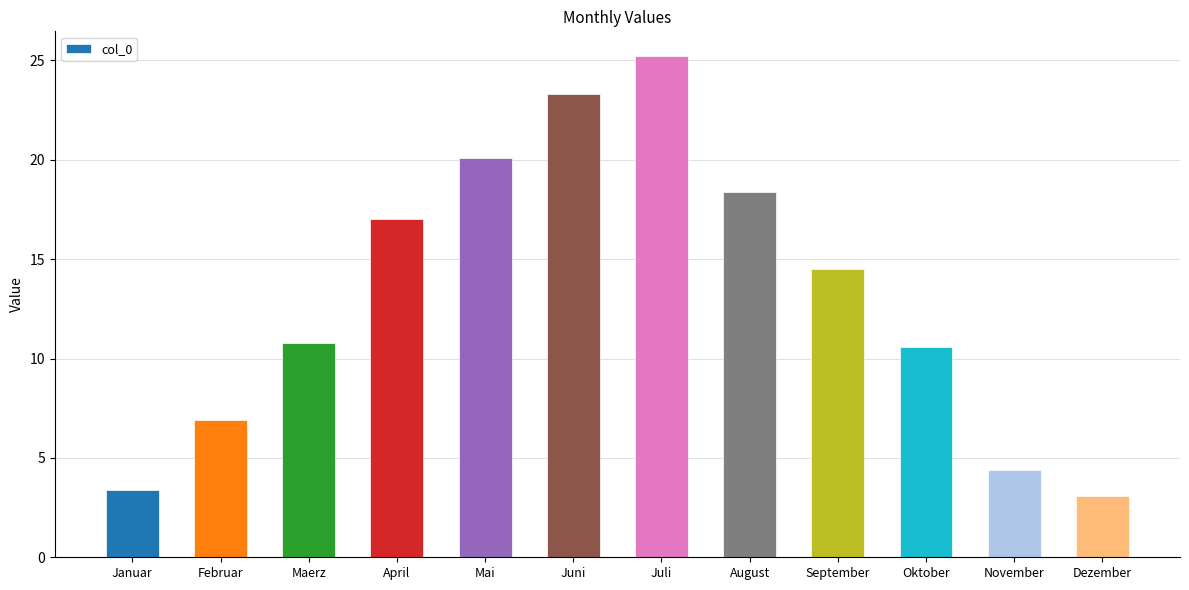

How many categories are shown in the chart?

12